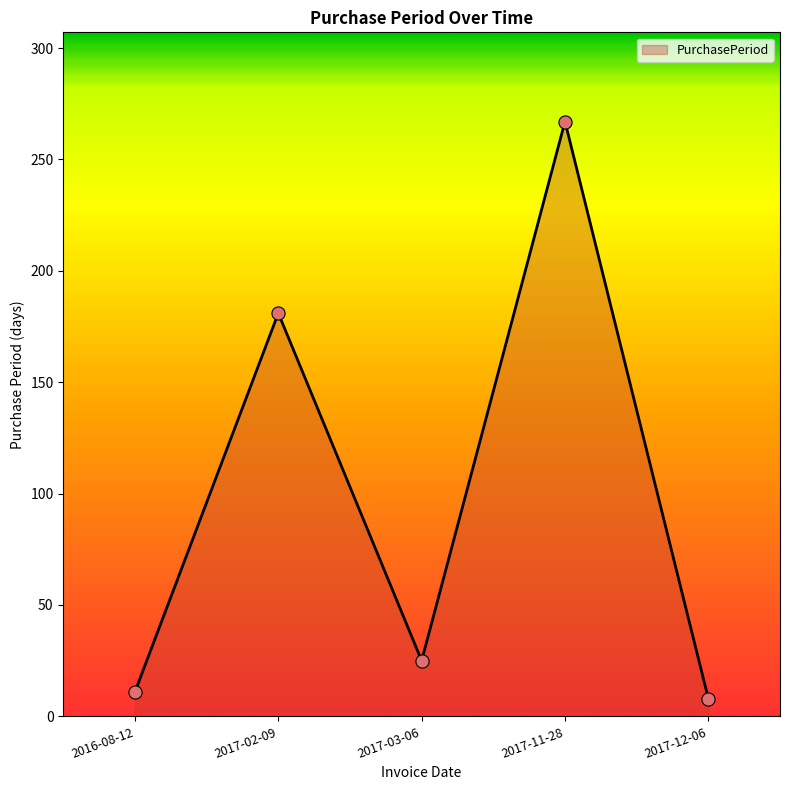

What is the change in value from 2016-08-12 to 2017-02-09?

+170